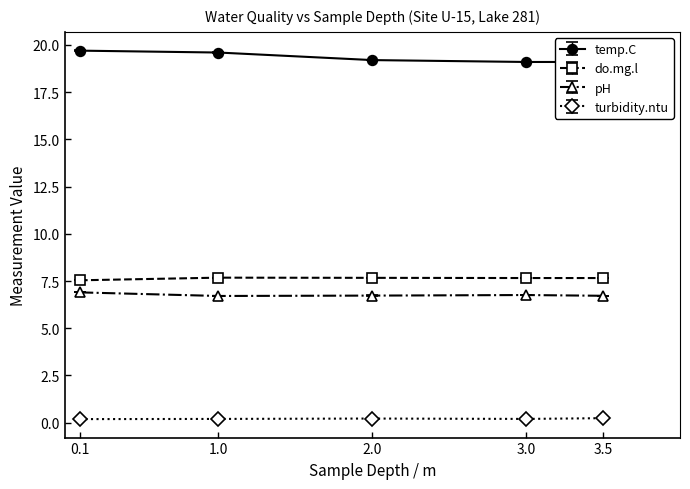

True or false: do.mg.l has more than 1 points higher than both neighbors.

False